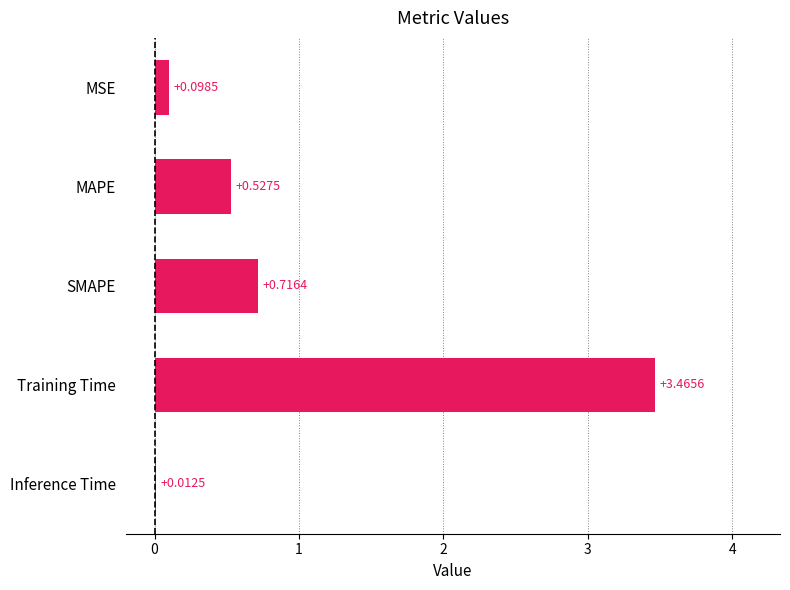

Between MAPE and Inference Time, which is larger?

MAPE